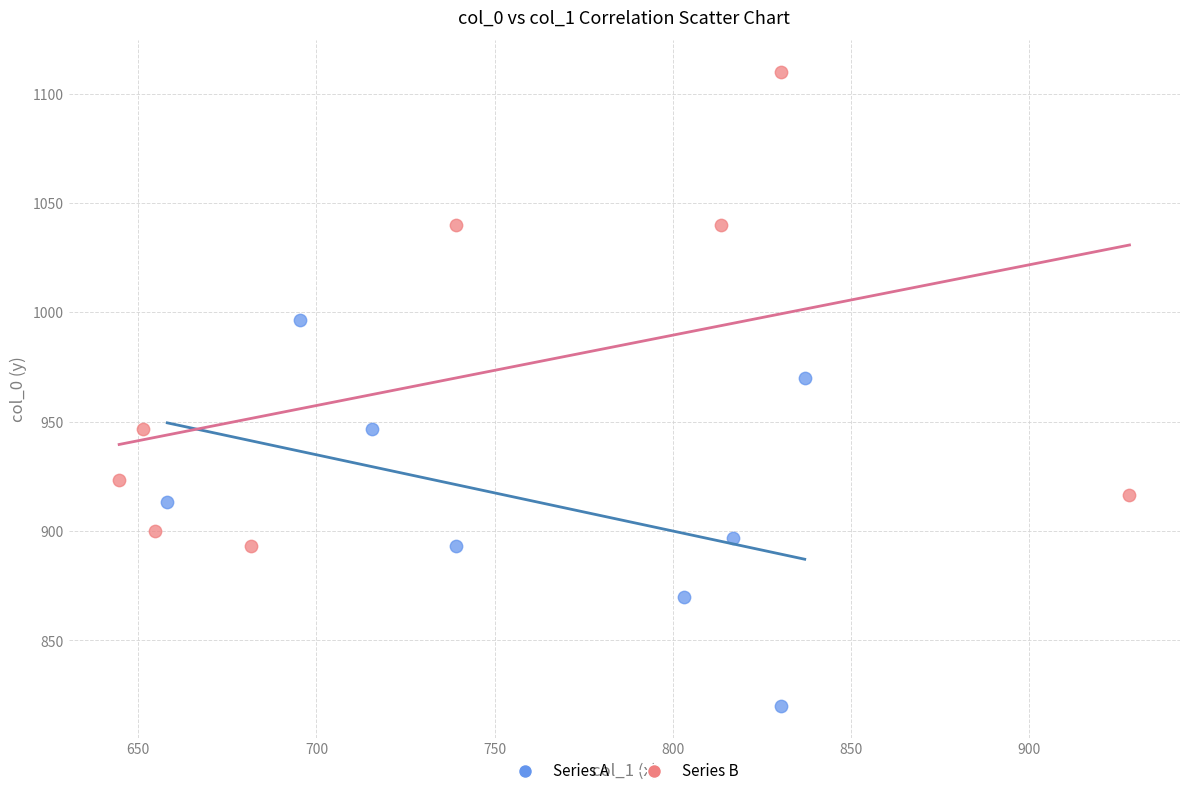

Which series reaches the maximum Y coordinate?

Series B